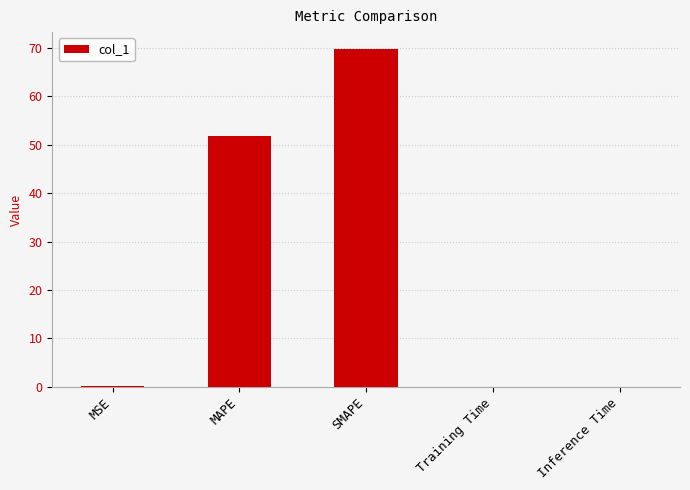

What is the change in value from MAPE to Inference Time?

-51.7